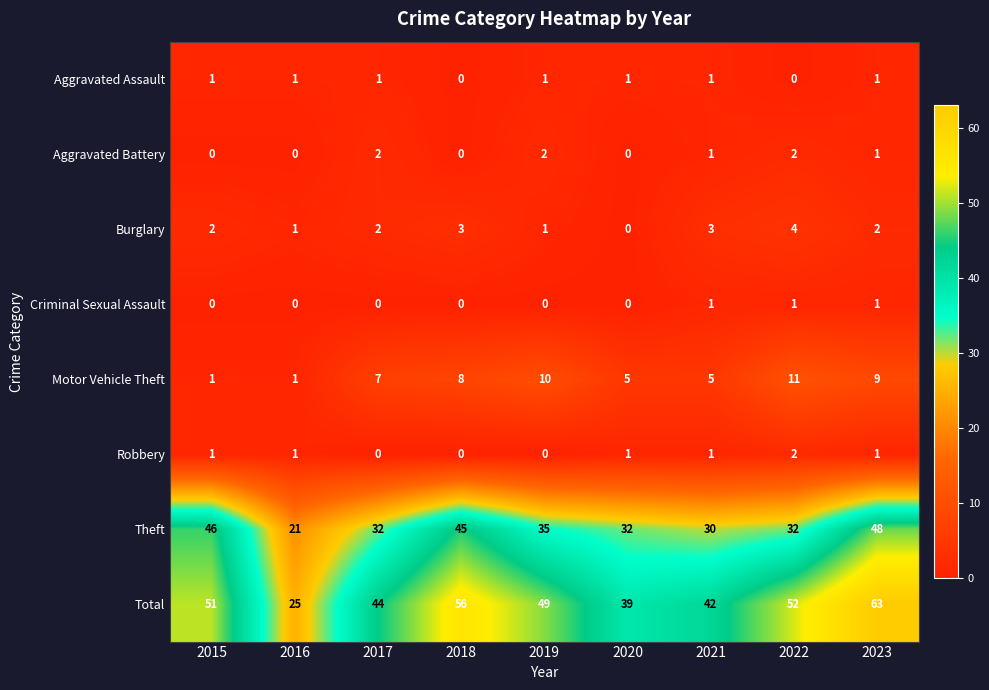

What is the maximum value shown in the chart?

63